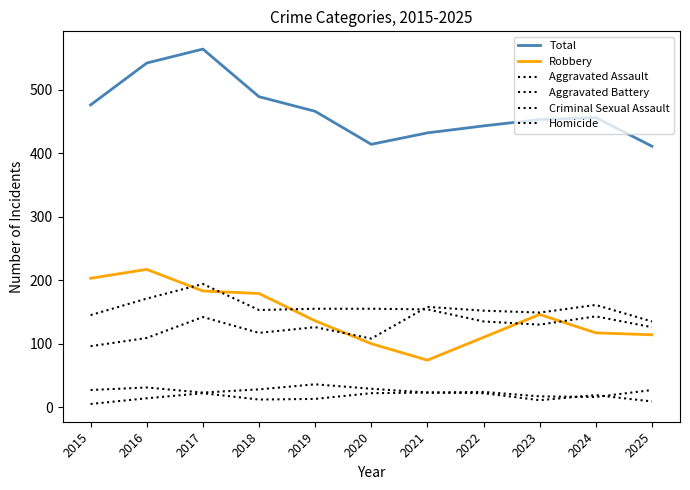

Is this an area chart (filled region under the line)?

No